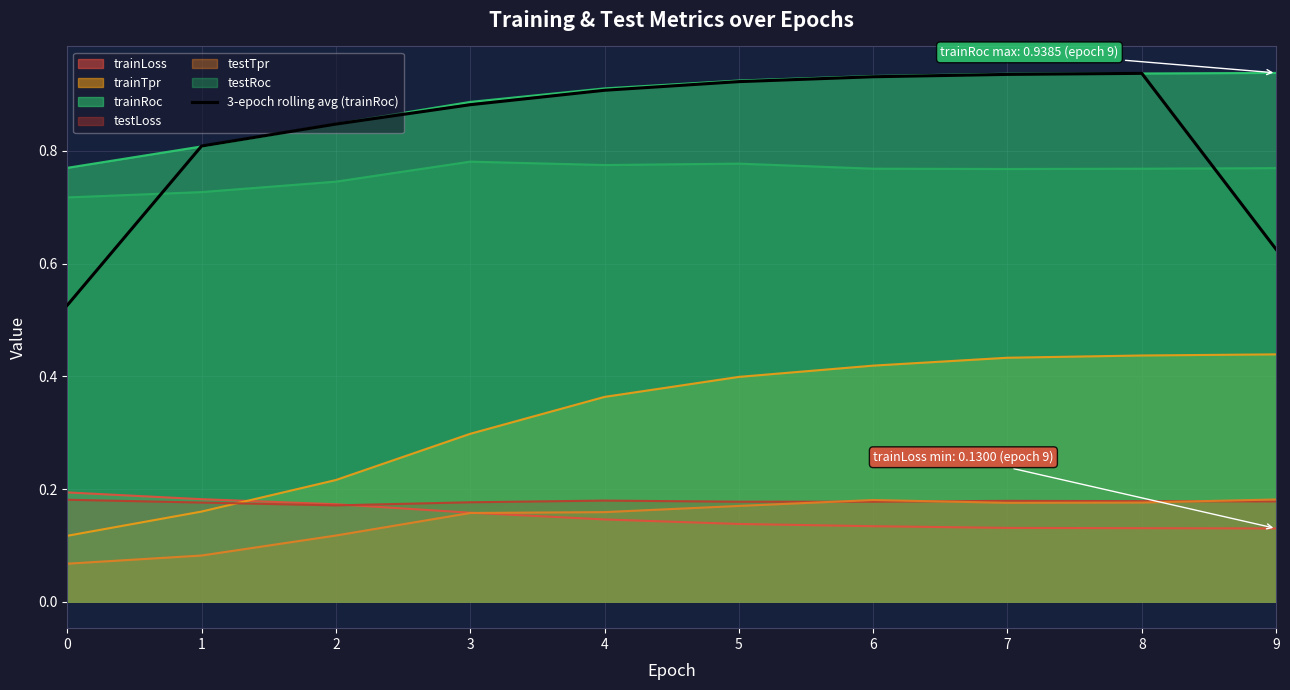

The chart shows a value of 0.5 at 0. True or false?

True